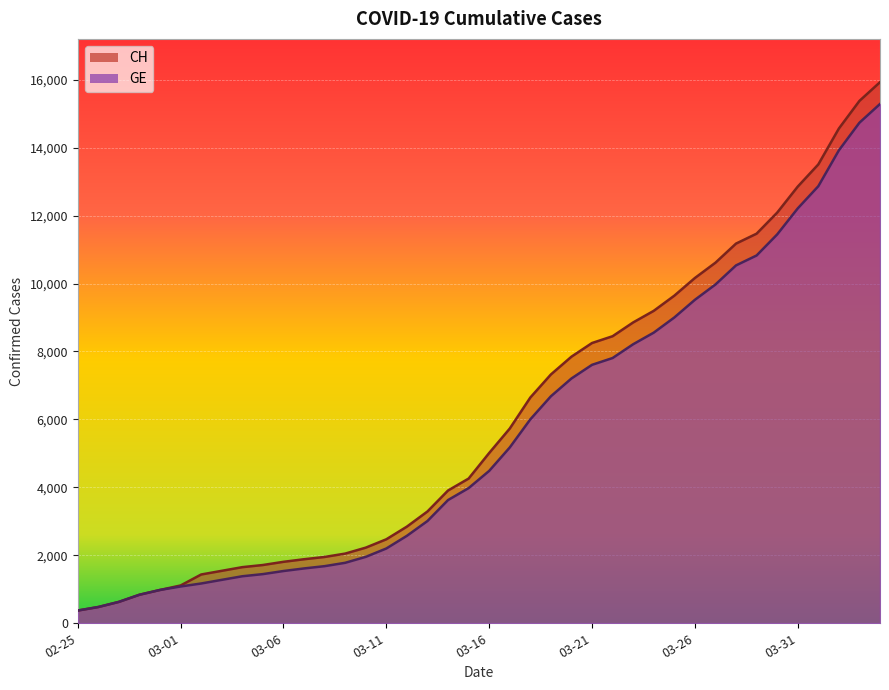

What is the minimum value shown in the chart?

375